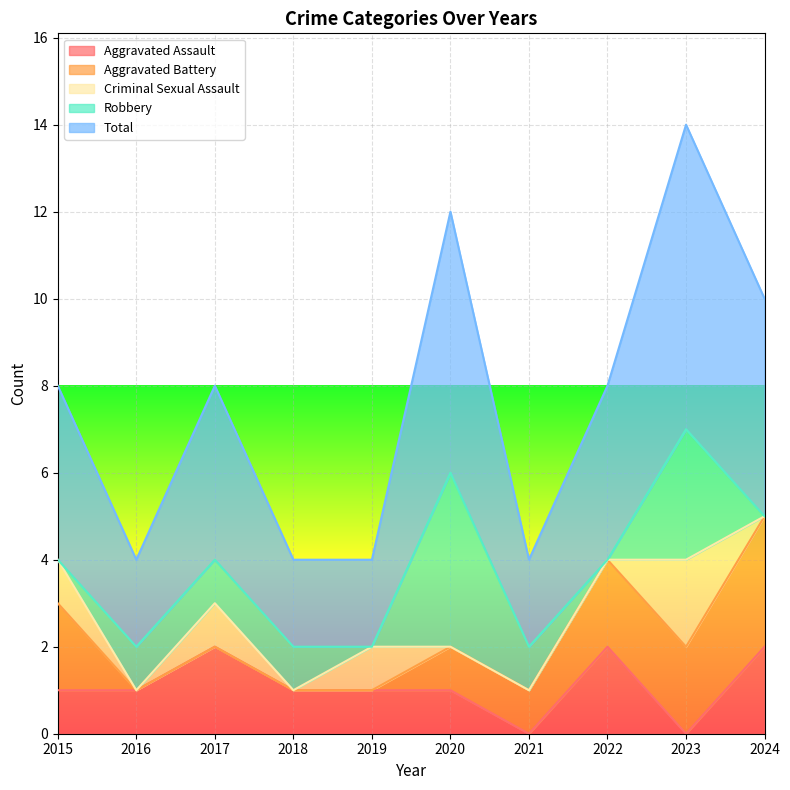

What is the total value across all series at 2024?

10